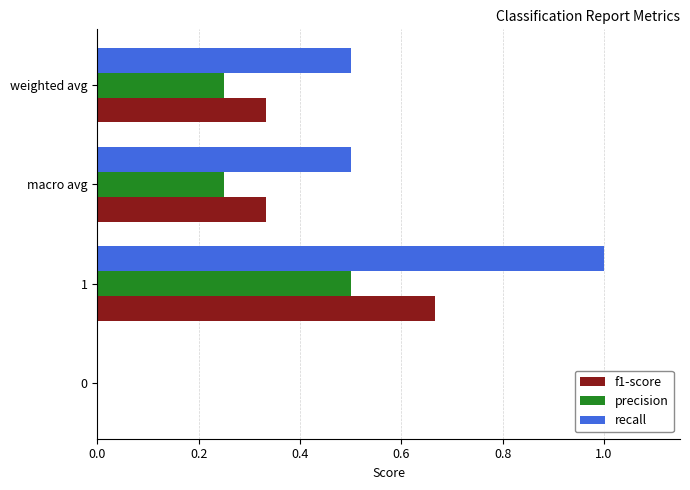

What is the sum of all f1-score values?

1.3